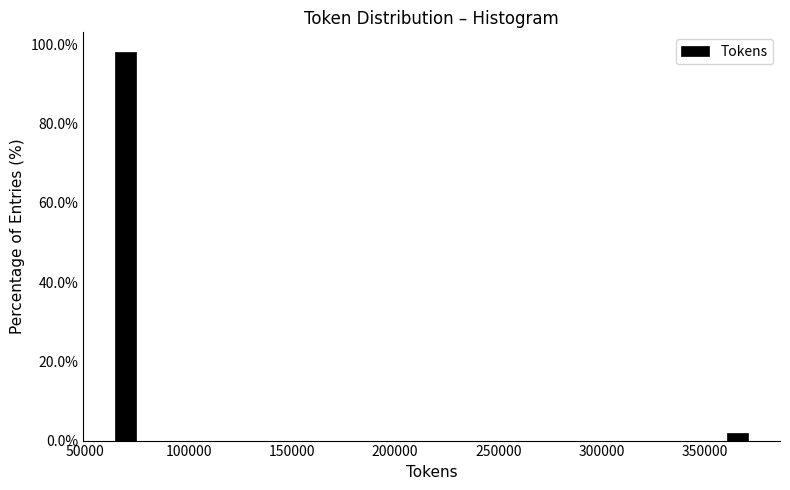

Read against the x-axis, roughly where is the centre of the tallest bar?

70000